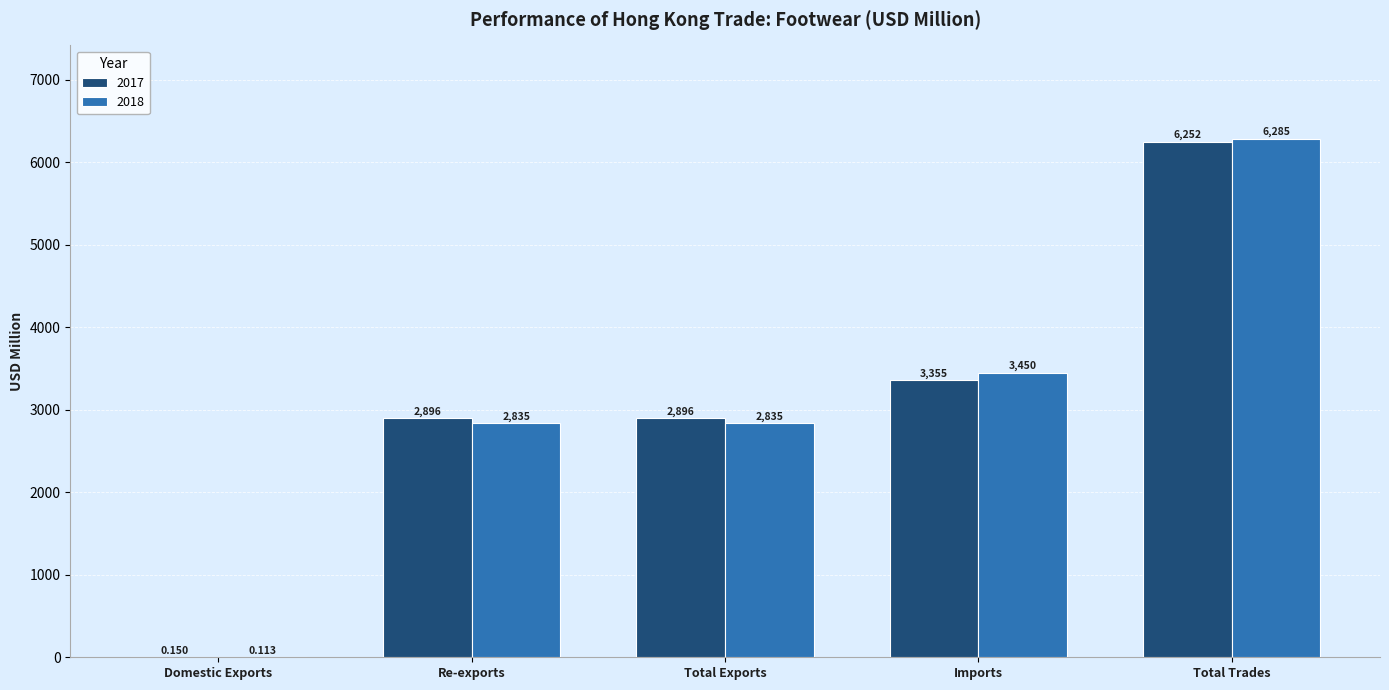

What is the total value across all series at Total Exports?

5731.8